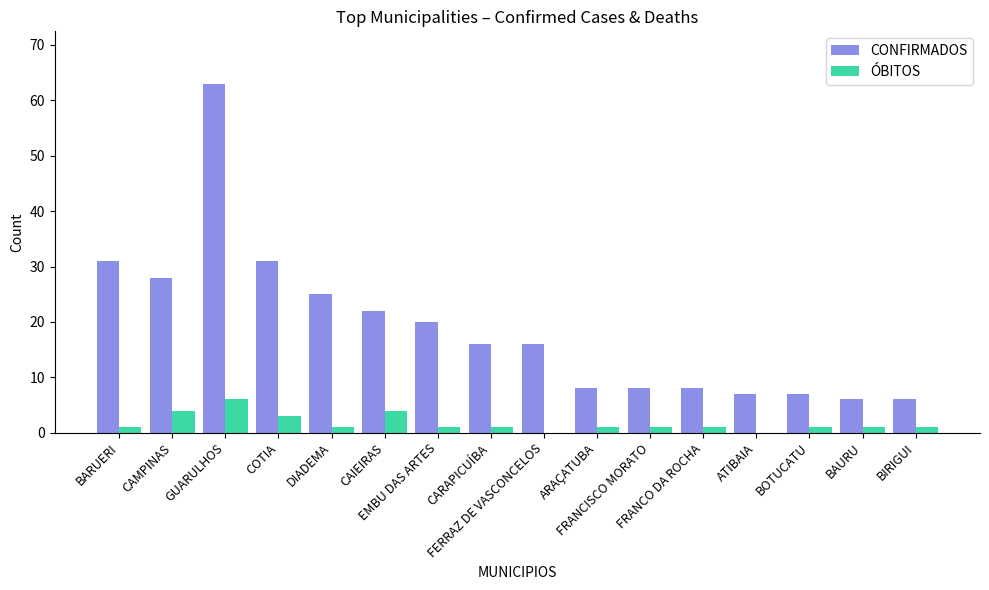

Which series has the largest range (max minus min)?

CONFIRMADOS